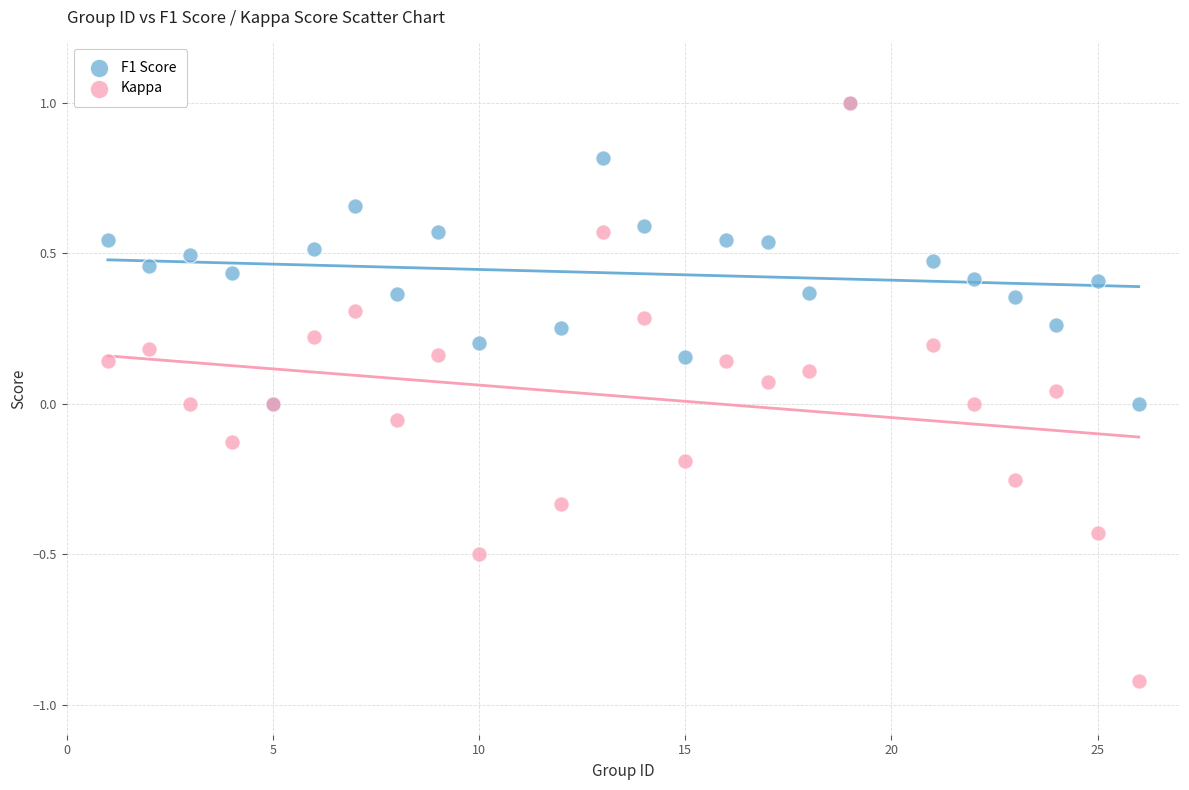

What are all the series names shown in the legend?

F1 Score, Kappa